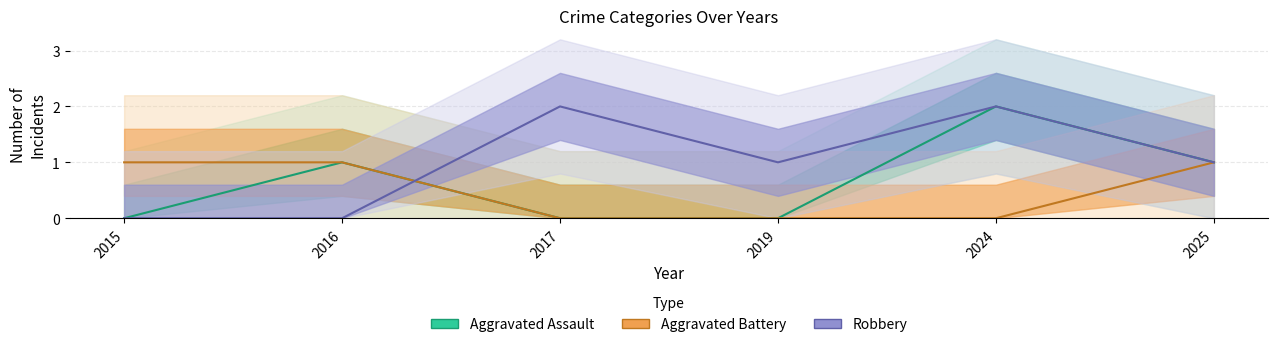

Which series has the largest total across all categories?

Robbery